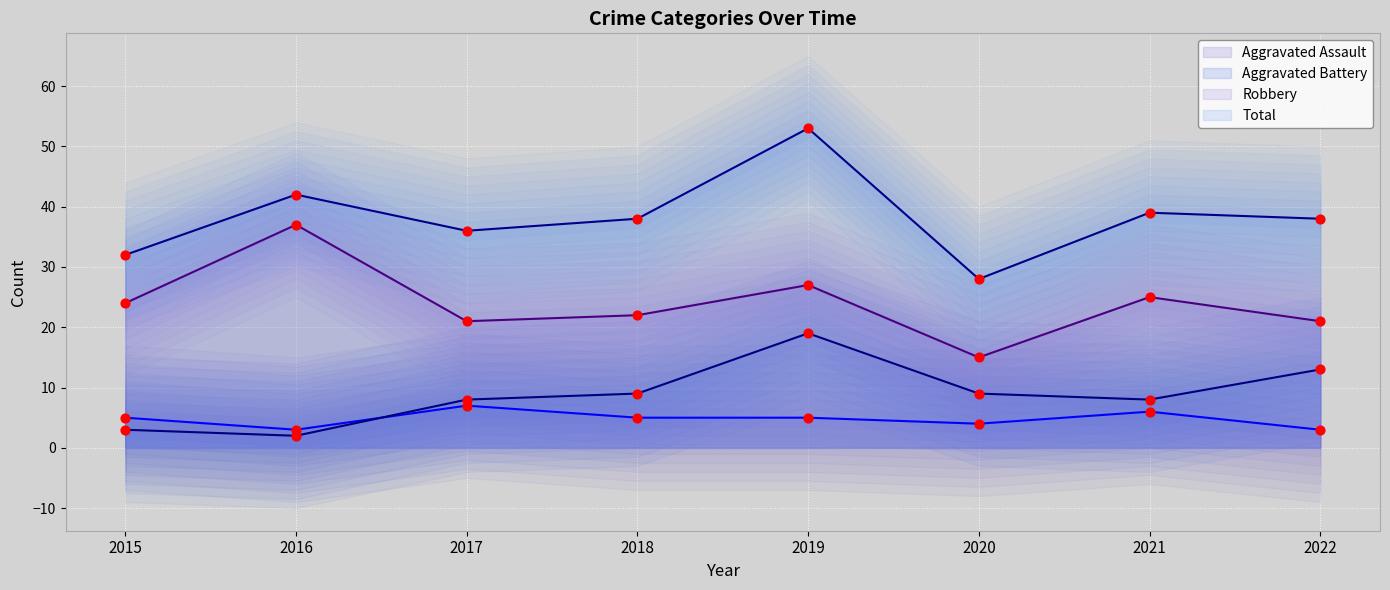

Which series has the largest Y range (max minus min)?

Total